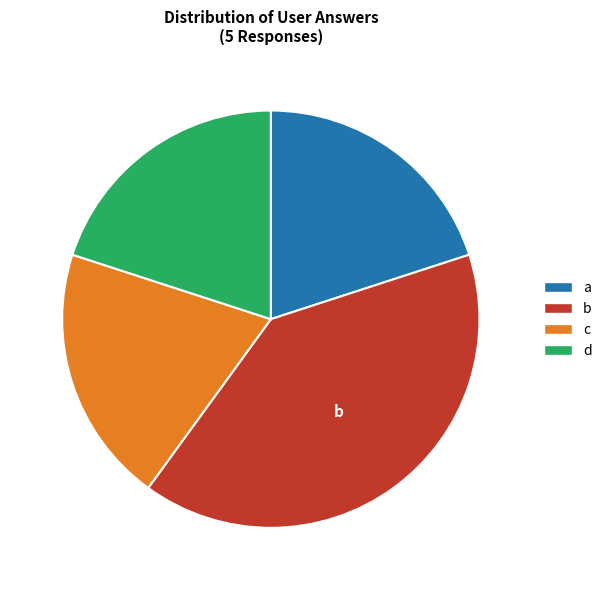

What is the largest slice in the pie chart?

b